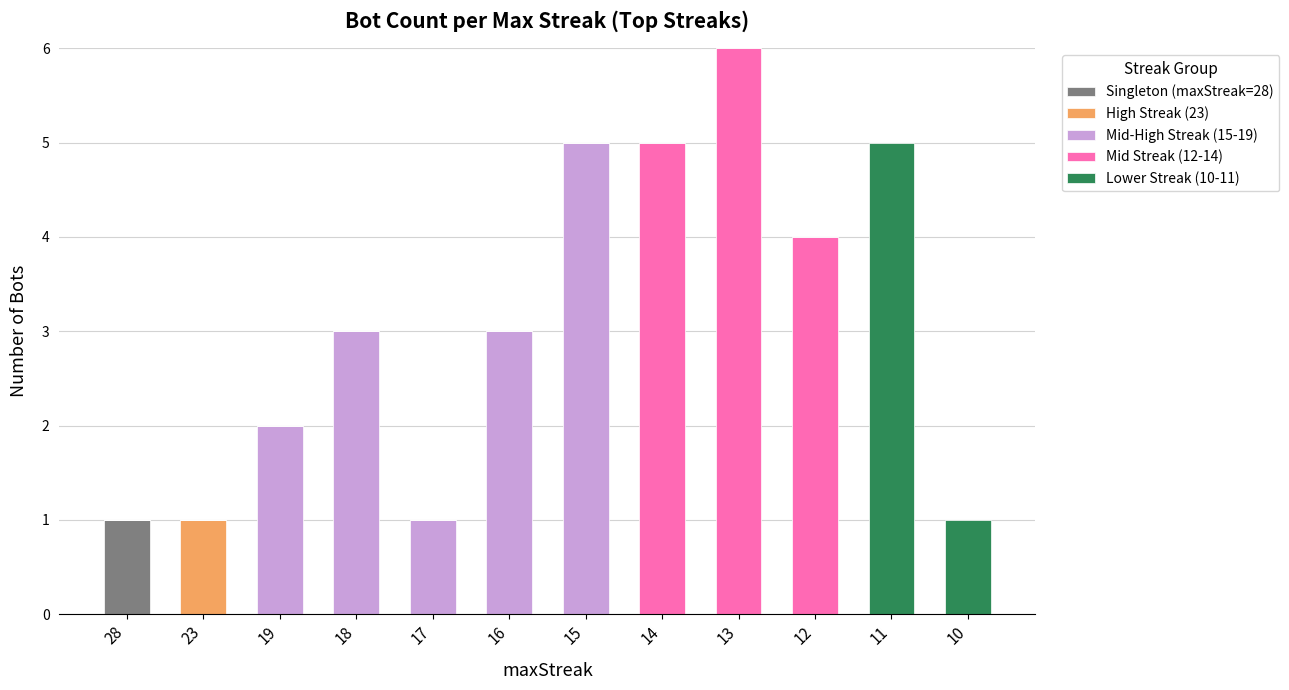

At which category is the sum across all series the highest?

13